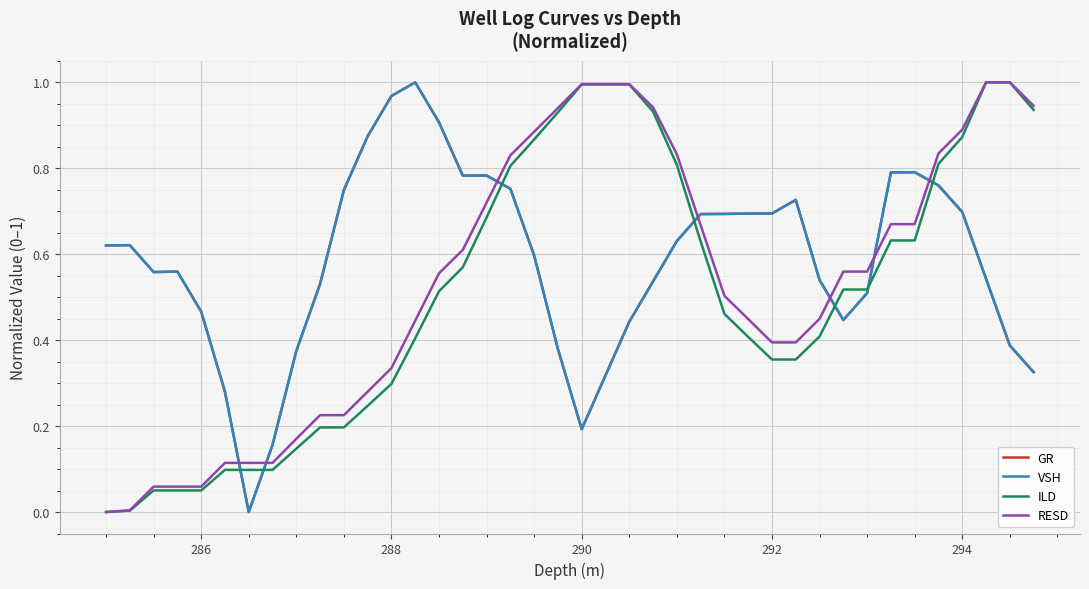

After their last crossing, which series has the higher values: RESD or VSH?

RESD